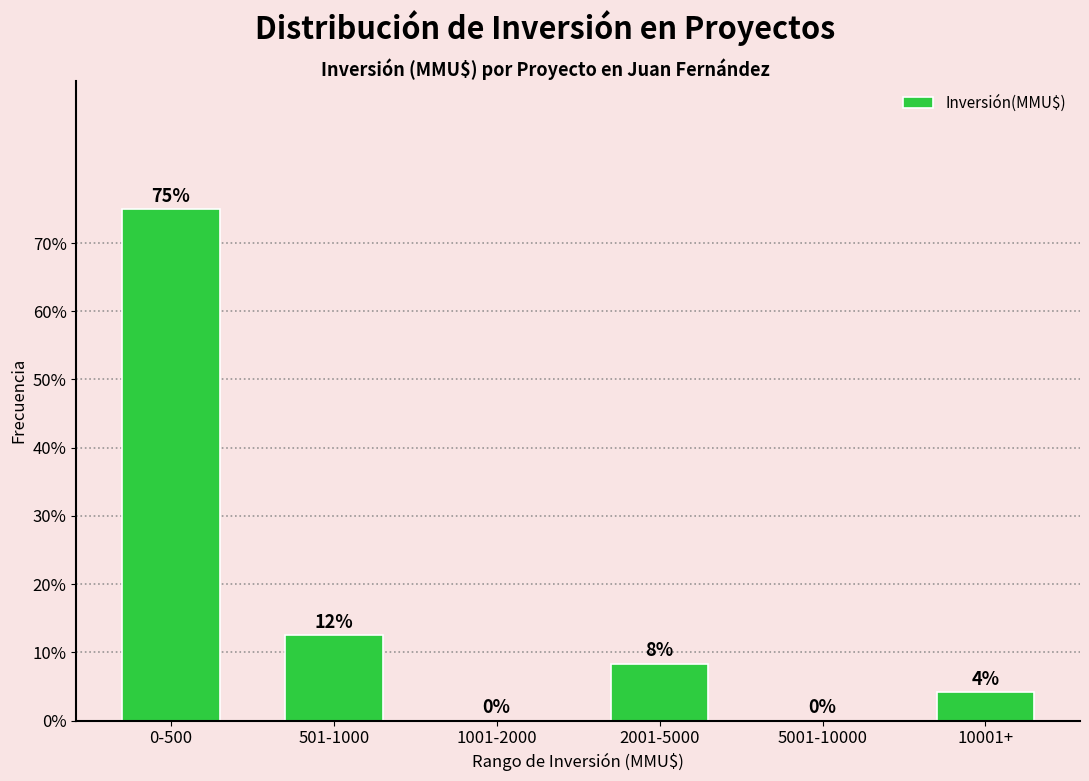

True or false: the data shows 13.0 at 2001-5000.

False